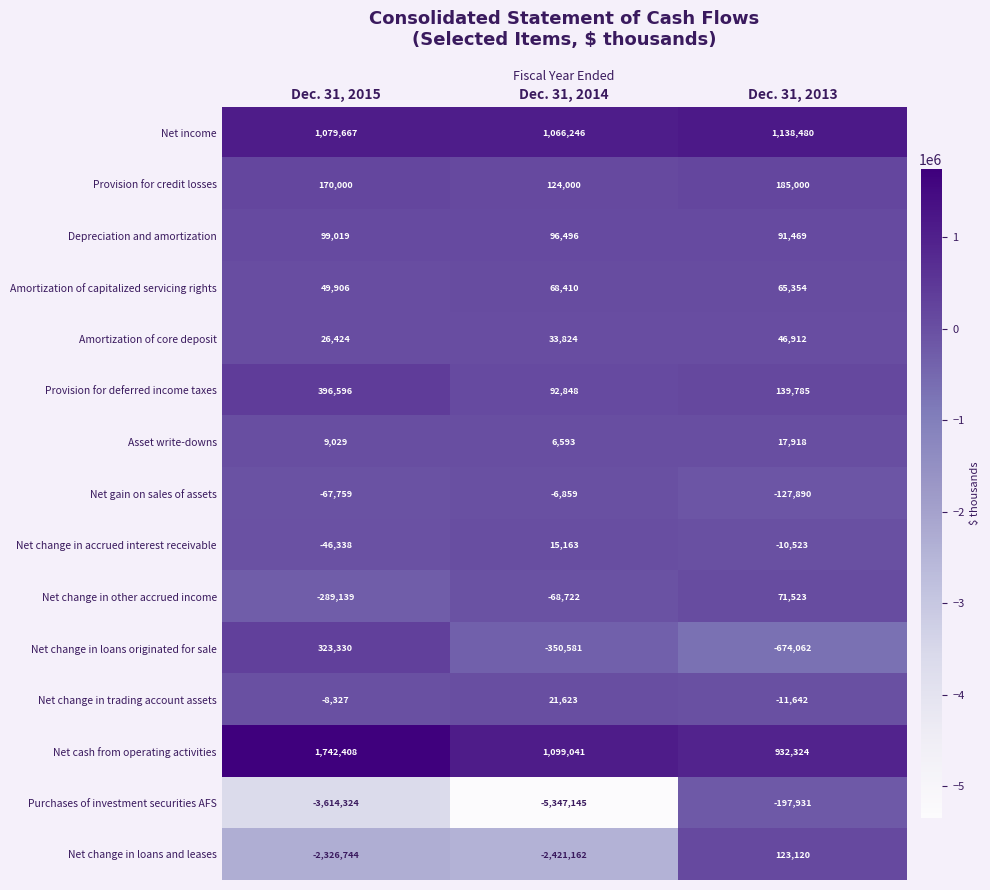

Which series has the largest range (max minus min)?

Purchases of investment securities AFS